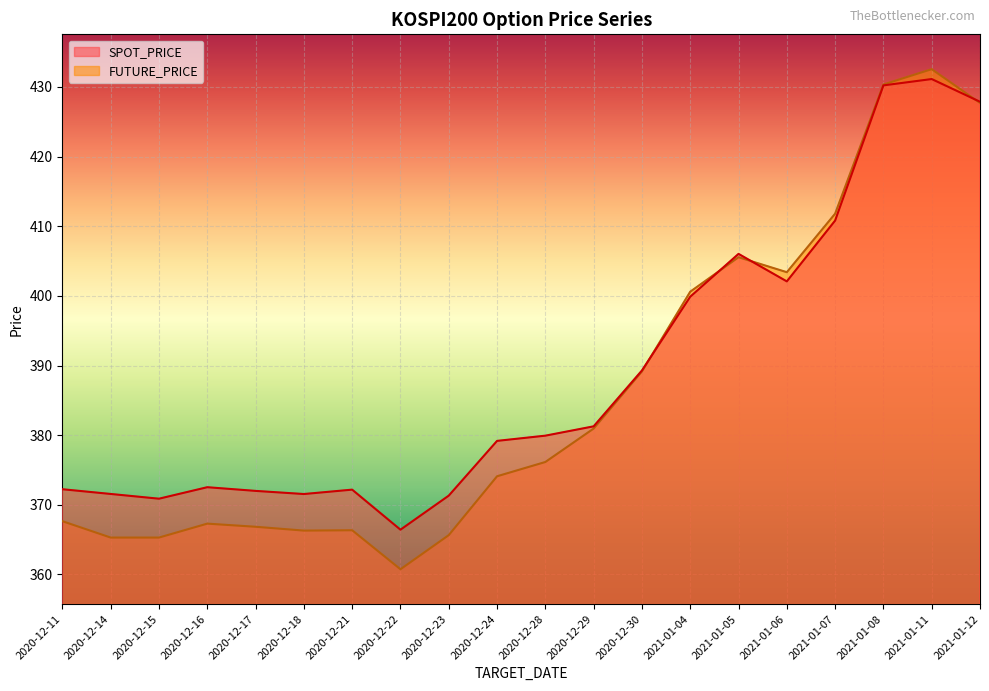

At which label does SPOT_PRICE first exceed 379?

2020-12-24